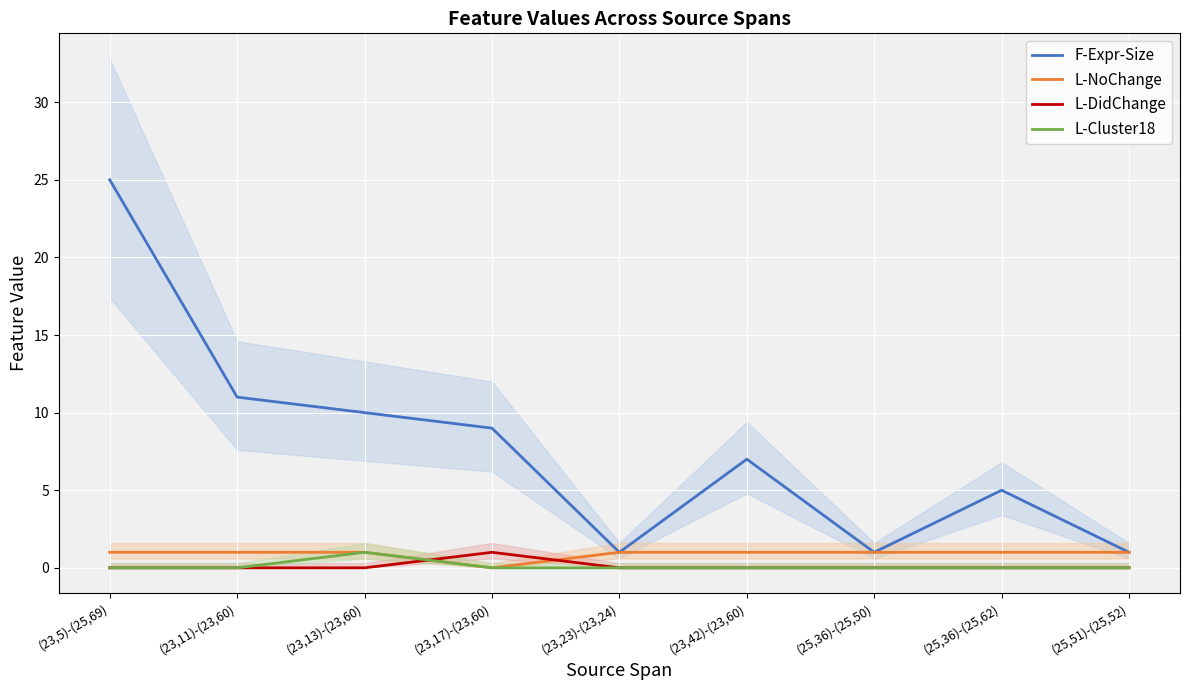

At which label does L-Cluster18 reach its minimum?

(23,5)-(25,69)